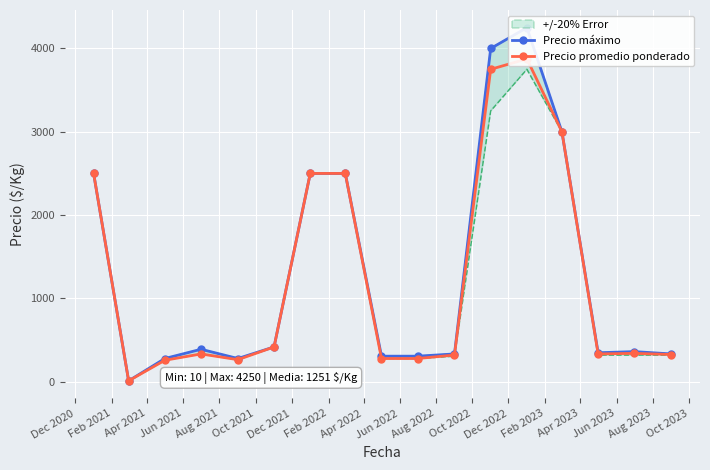

True or false: Precio promedio ponderado and Precio máximo intersect in this chart.

False